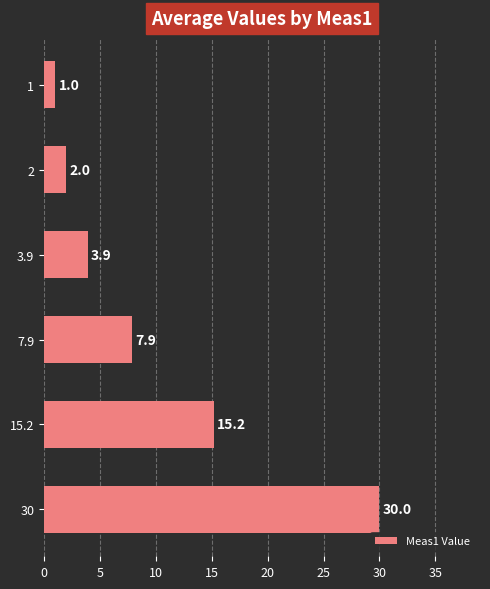

What is the ratio of the value at 3.9 to the value at 15.2?

0.3